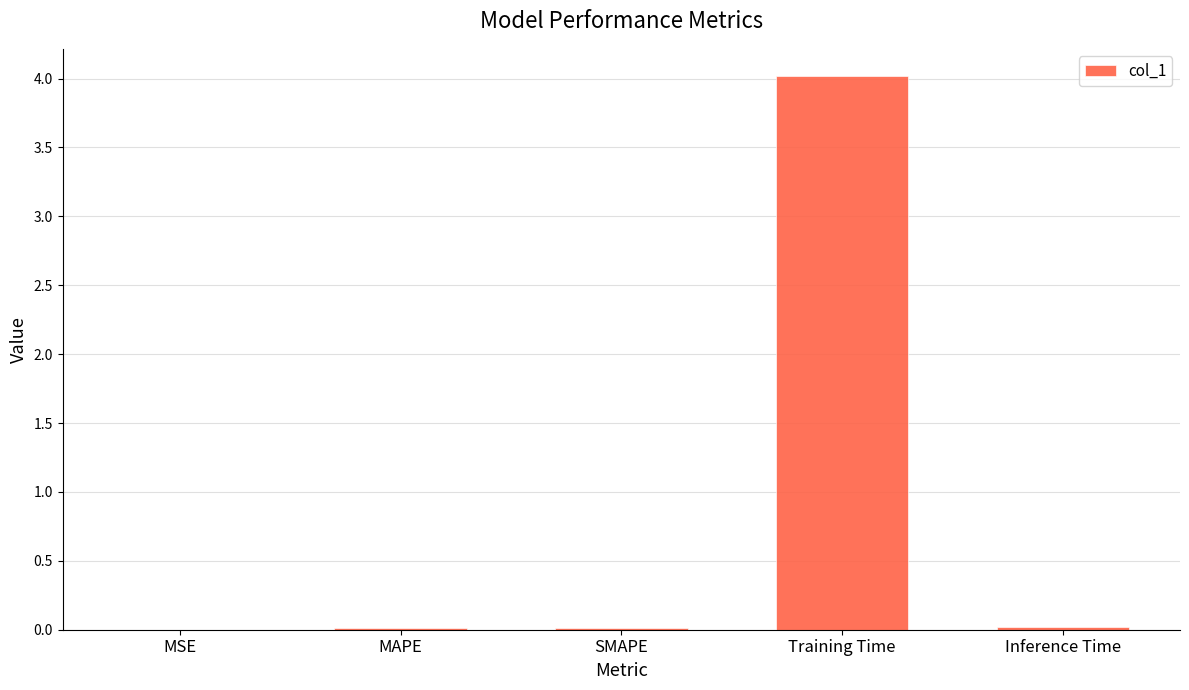

What is the sum of all values?

4.1